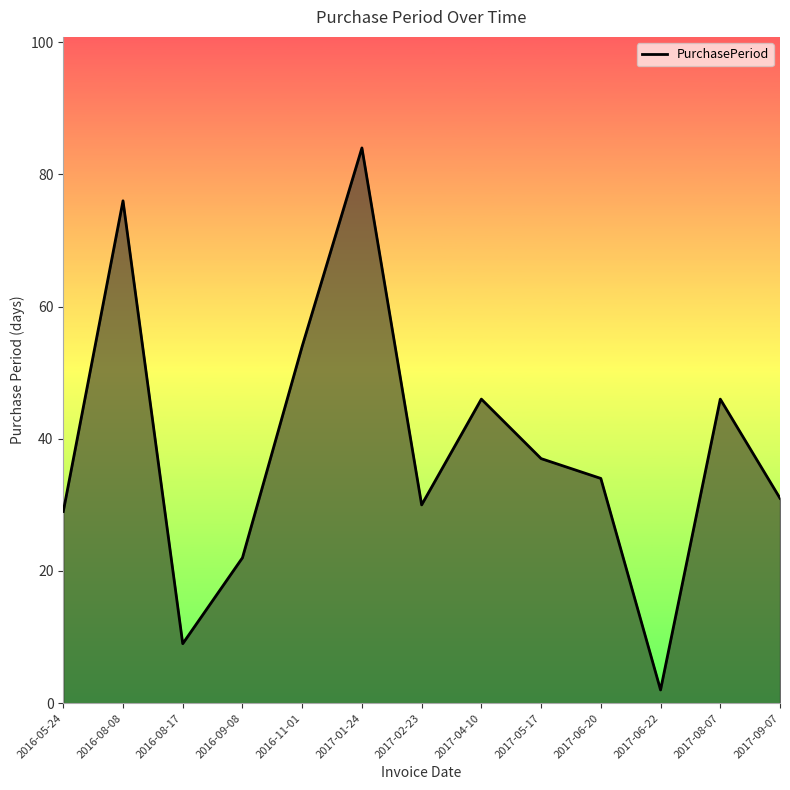

What position from the right is 2016-08-17?

11